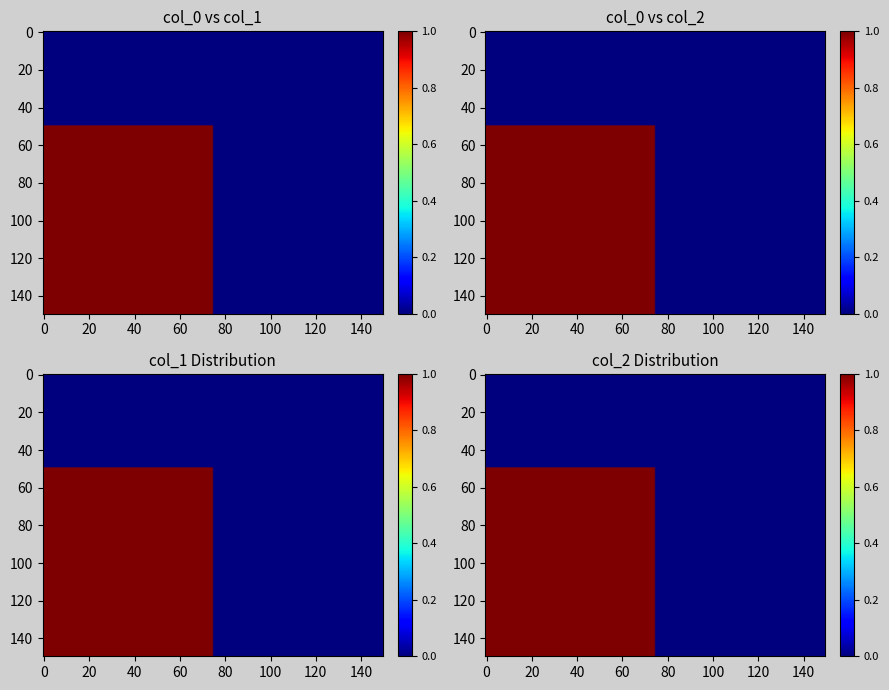

Between col_1 and col_2, which is larger?

col_1